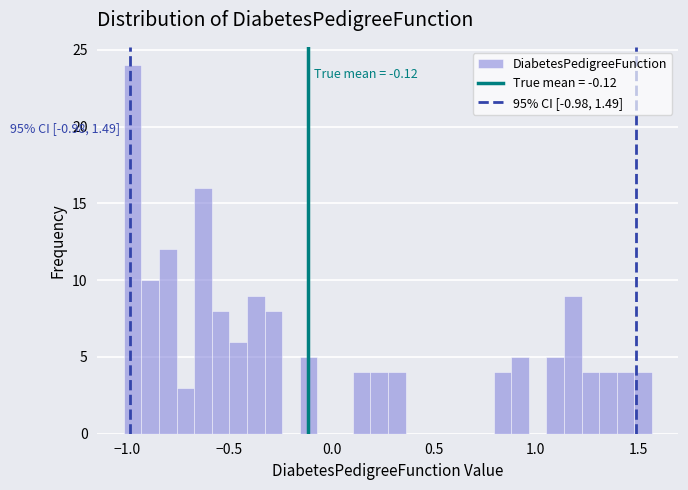

Around what value on the x-axis is the tallest bar? Give the approximate position of its centre, as read against the axis.

-0.95